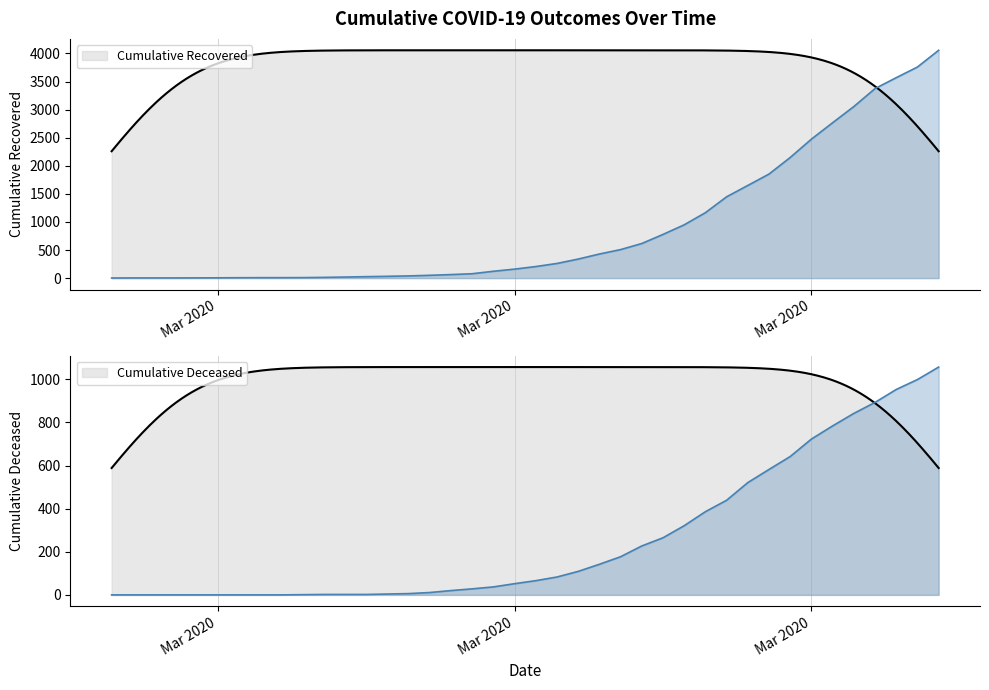

Which series has the largest range (max minus min)?

cumulative_recovered